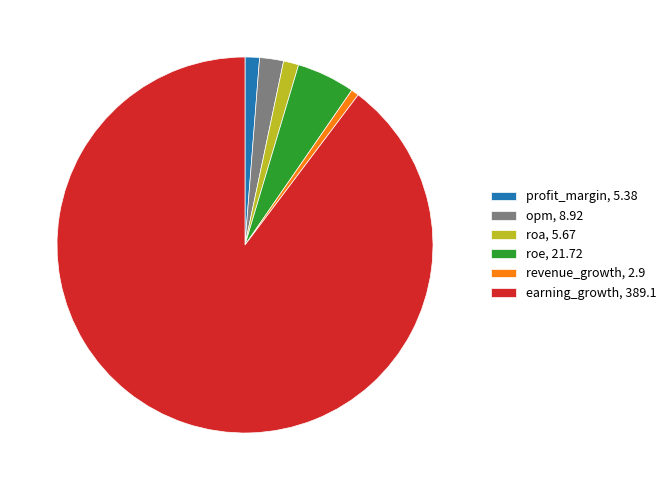

Between profit_margin and earning_growth, which is larger?

earning_growth